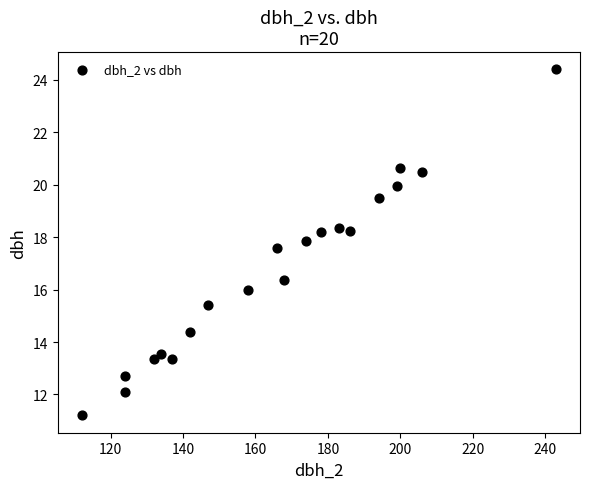

What is the range of Y values (max minus min)?

13.2